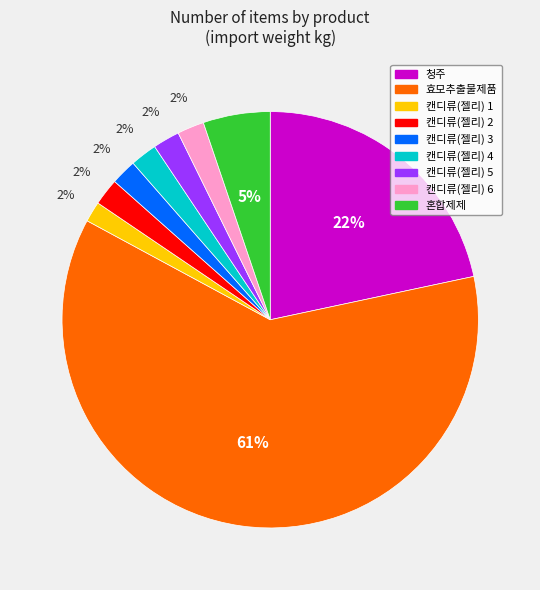

Which slice is the largest?

효모추출물제품